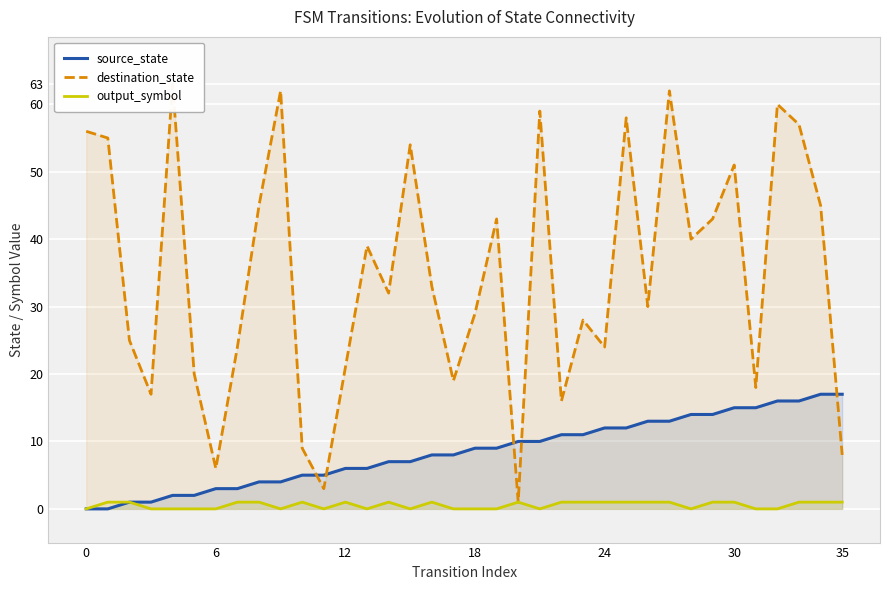

Which series has the widest spread of values?

destination_state